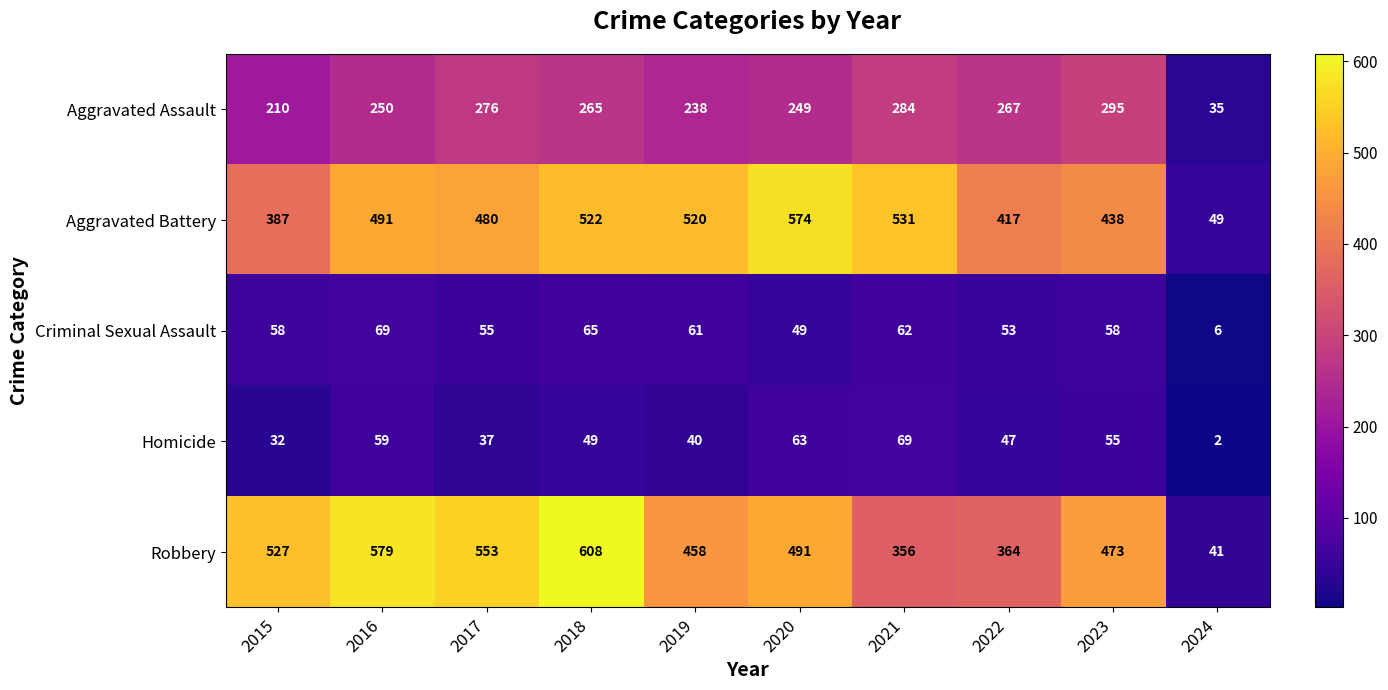

True or false: Aggravated Assault has a value of 70 at 2019.

False